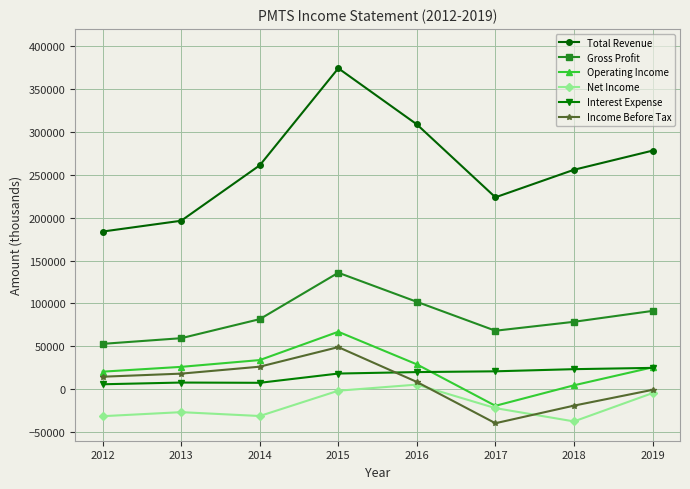

How many lines are shown in the chart?

6